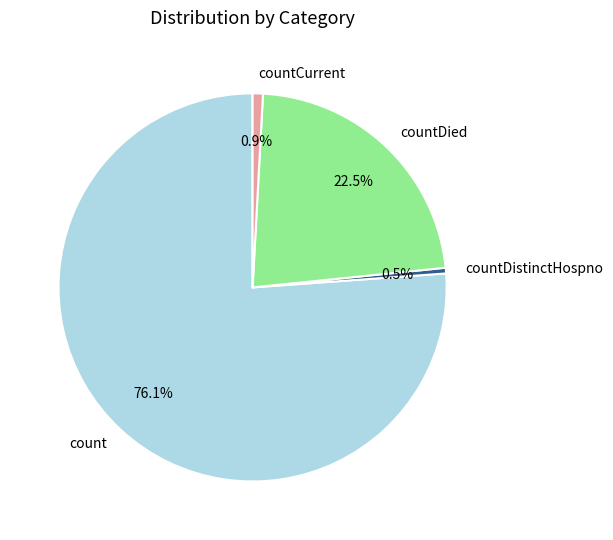

To the nearest percent, what is the average slice percentage?

25%